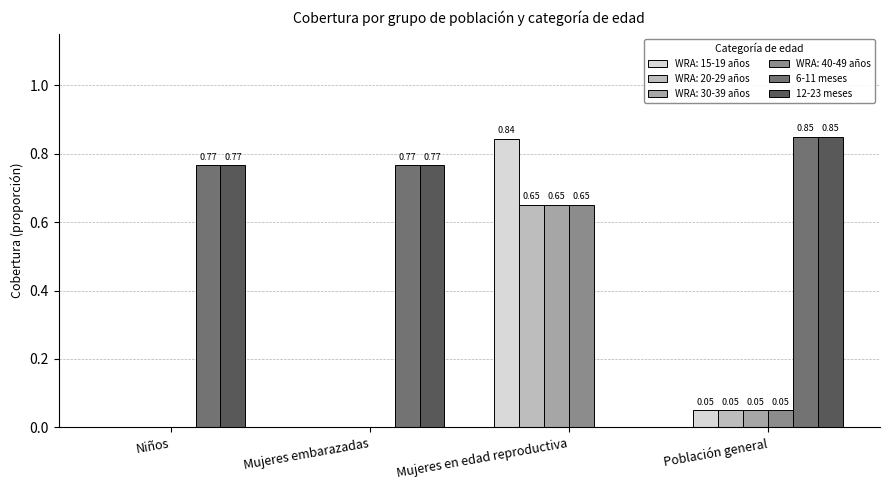

Is the value of 12-23 meses at Población general greater than the value of 6-11 meses at Población general?

No